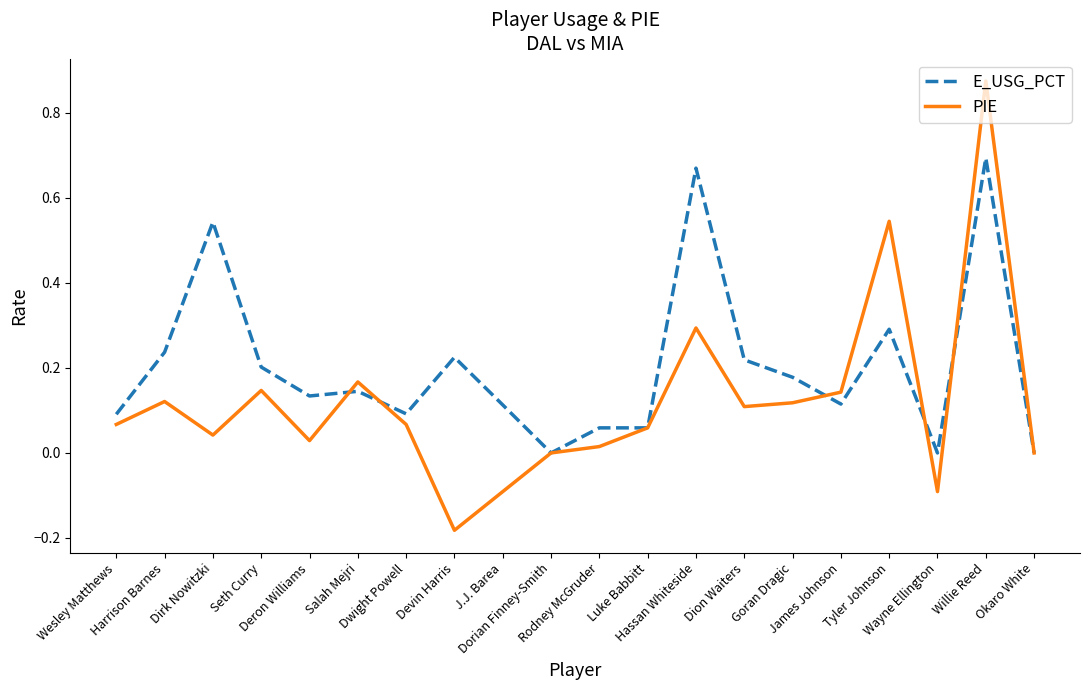

Rank the series by their average value, from lowest to highest.

PIE, E_USG_PCT